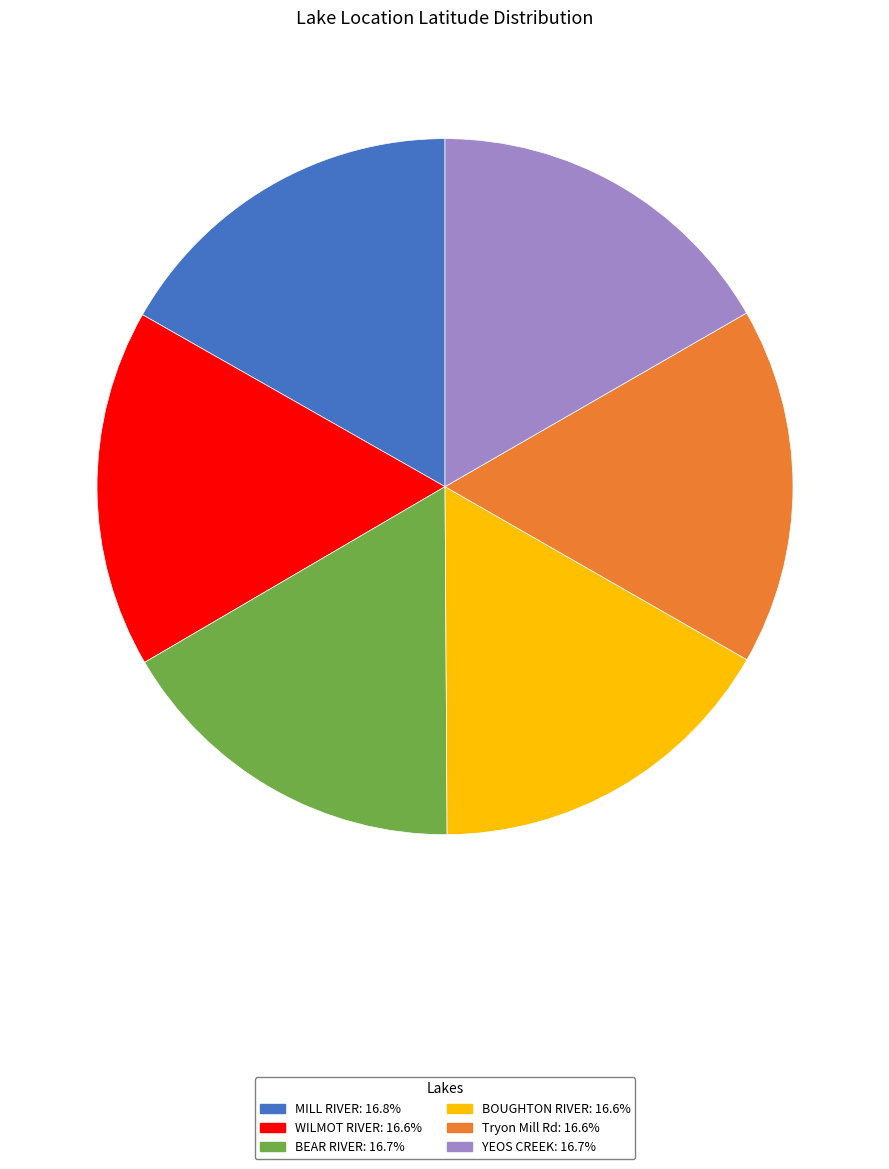

The BOUGHTON RIVER slice represents 17% of the pie. True or false?

True